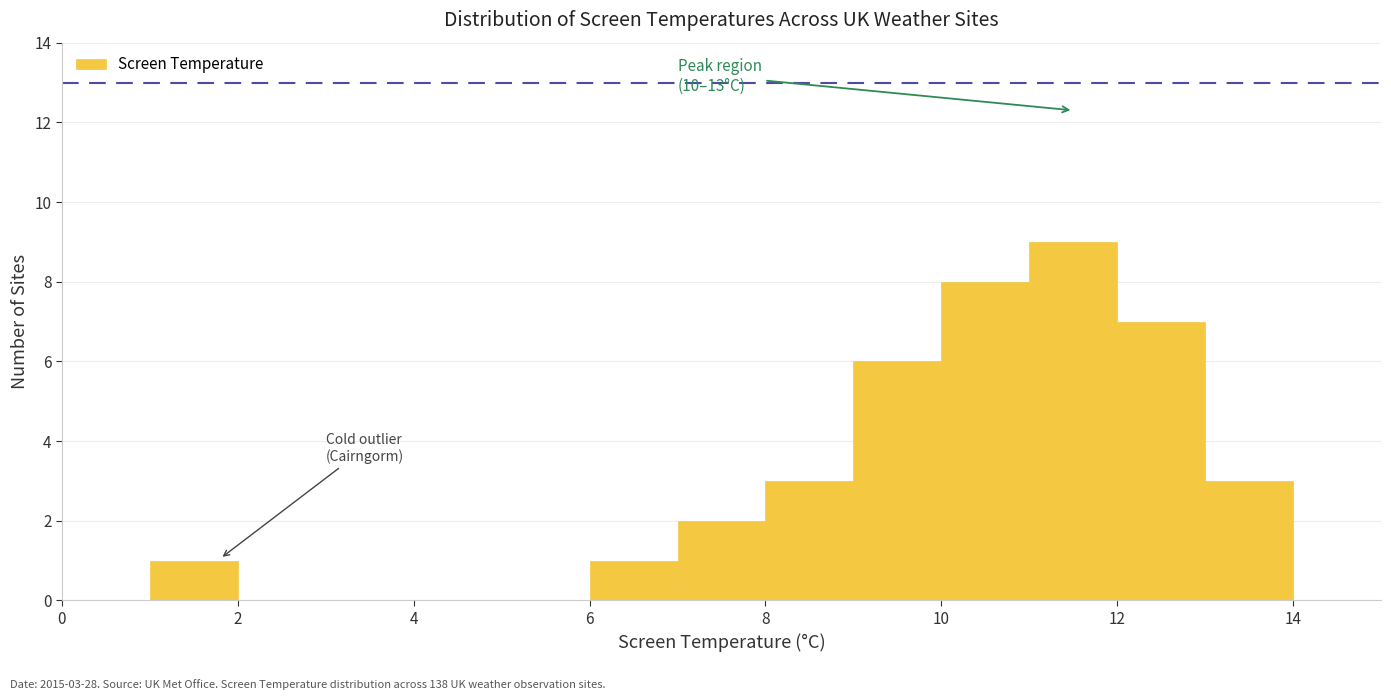

Which range on the x-axis has the tallest bar?

11 to 12